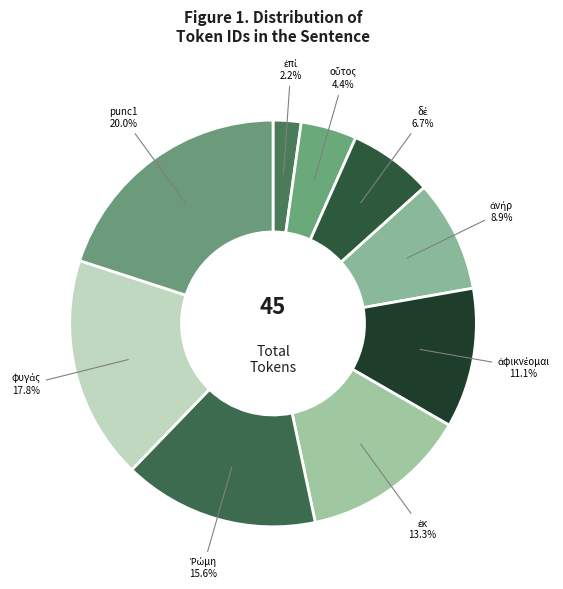

To the nearest percent, what is the difference between the largest and smallest slice percentages?

18%